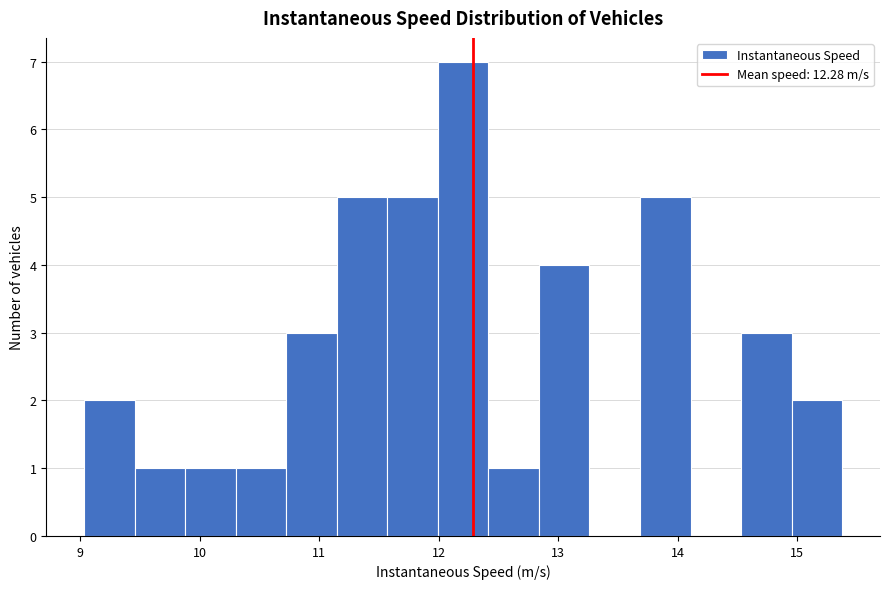

Reading left to right, transcribe this chart: for each bar, give the range it covers on the x-axis and its height. Neither the bar edges nor the heights are printed on the chart, so give them approximately, as read against the axes.

9.0 to 9.5: 2
9.5 to 9.9: 1
9.9 to 10.3: 1
10.3 to 10.7: 1
10.7 to 11.1: 3
11.1 to 11.6: 5
11.6 to 12.0: 5
12.0 to 12.4: 7
12.4 to 12.8: 1
12.8 to 13.3: 4
13.3 to 13.7: 0
13.7 to 14.1: 5
14.1 to 14.5: 0
14.5 to 15.0: 3
15.0 to 15.4: 2